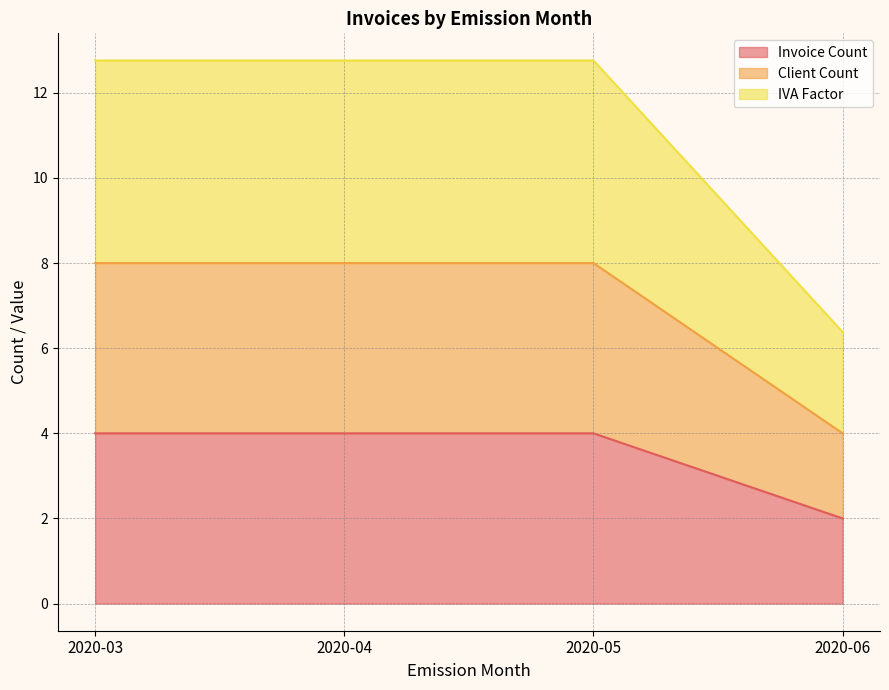

What are all the series names shown in the legend?

Invoice Count, Client Count, IVA Factor